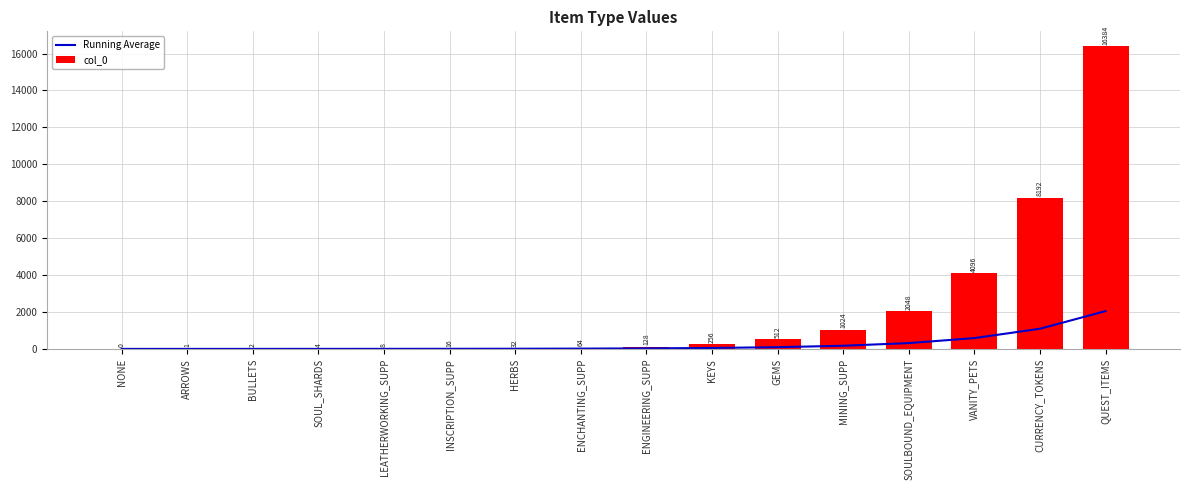

Between GEMS and CURRENCY_TOKENS, which series saw the biggest shift?

col_0